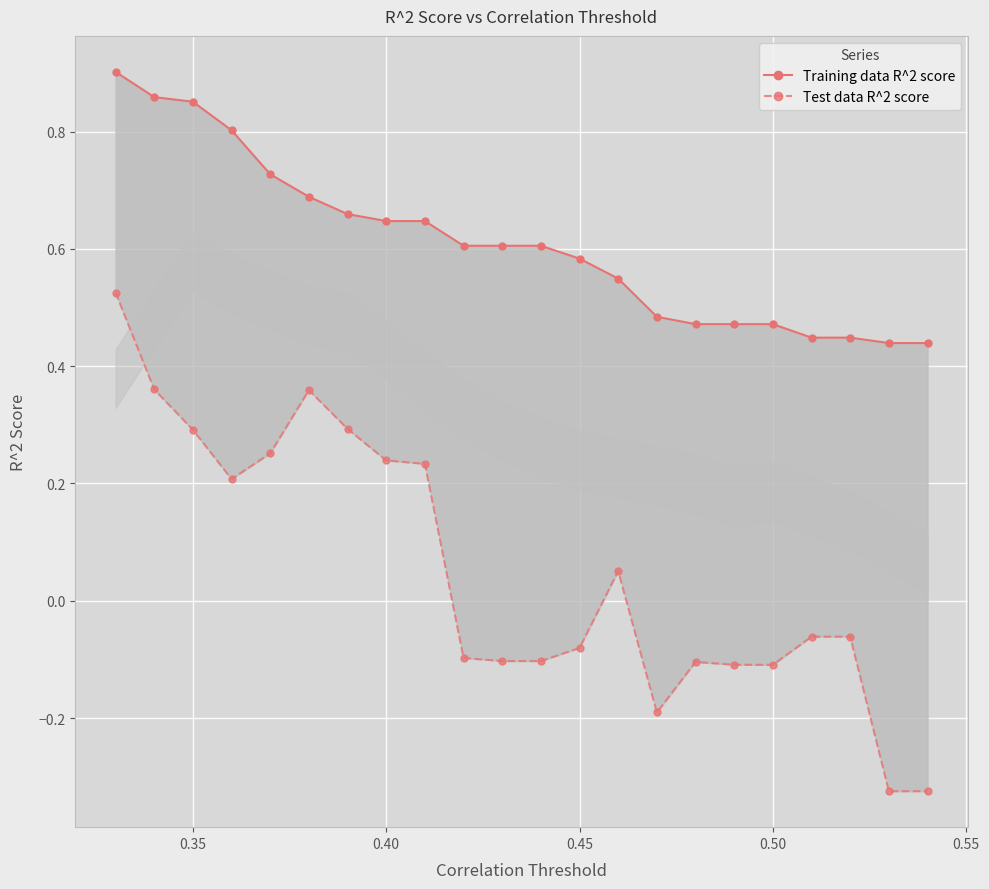

Between 0.45 and 12, which series saw the biggest shift?

Test data R^2 score